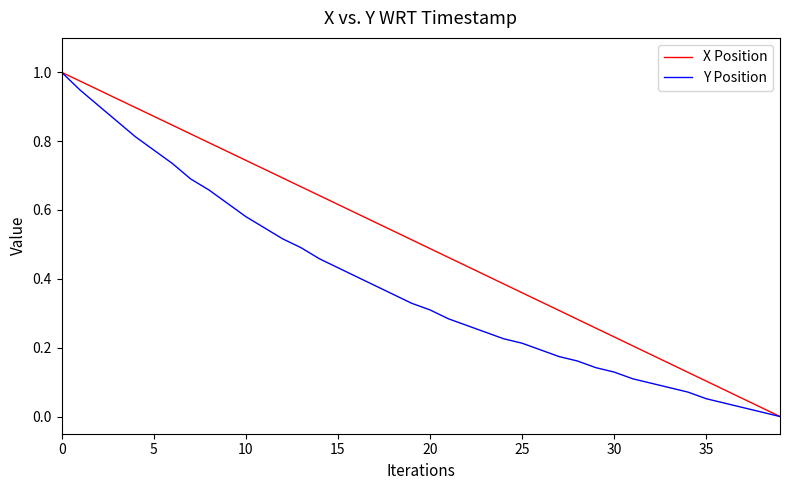

List the series in order of their overall mean, highest first.

X Position, Y Position